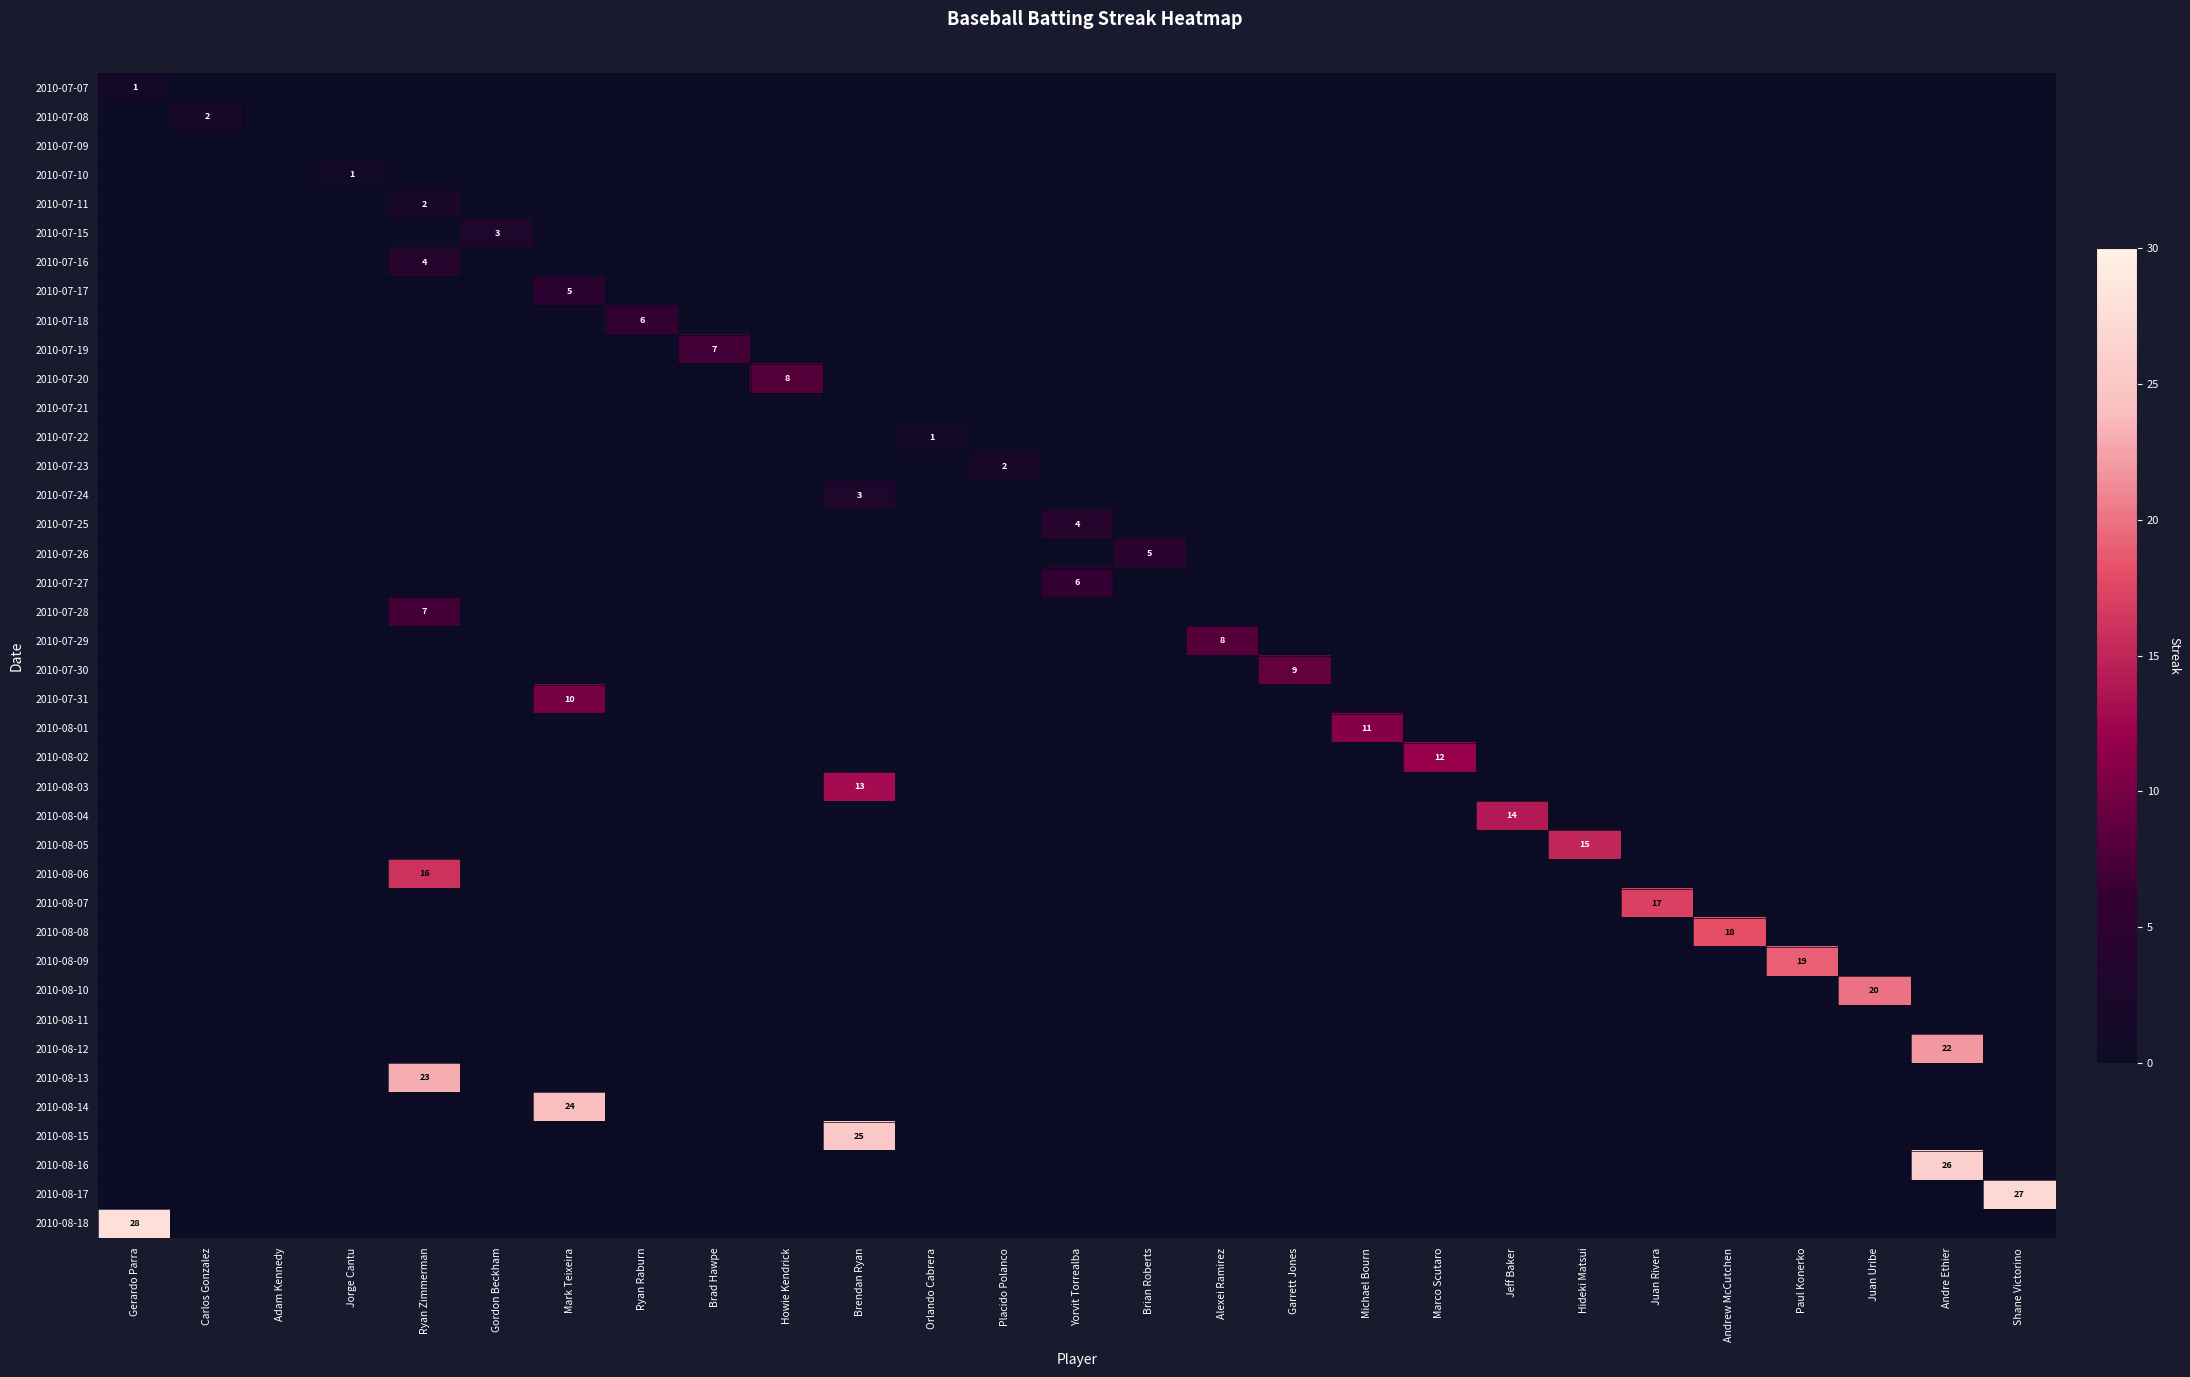

Which series has the largest range (max minus min)?

2010-08-18